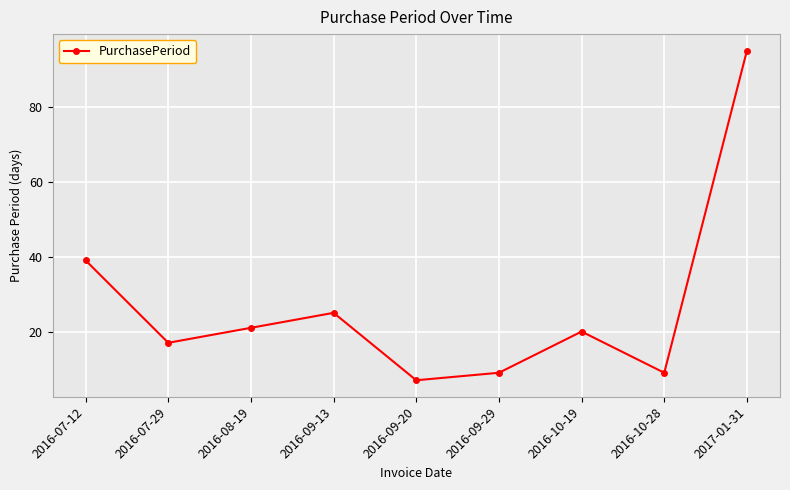

What is the change in value from 2016-09-20 to 2017-01-31?

+88